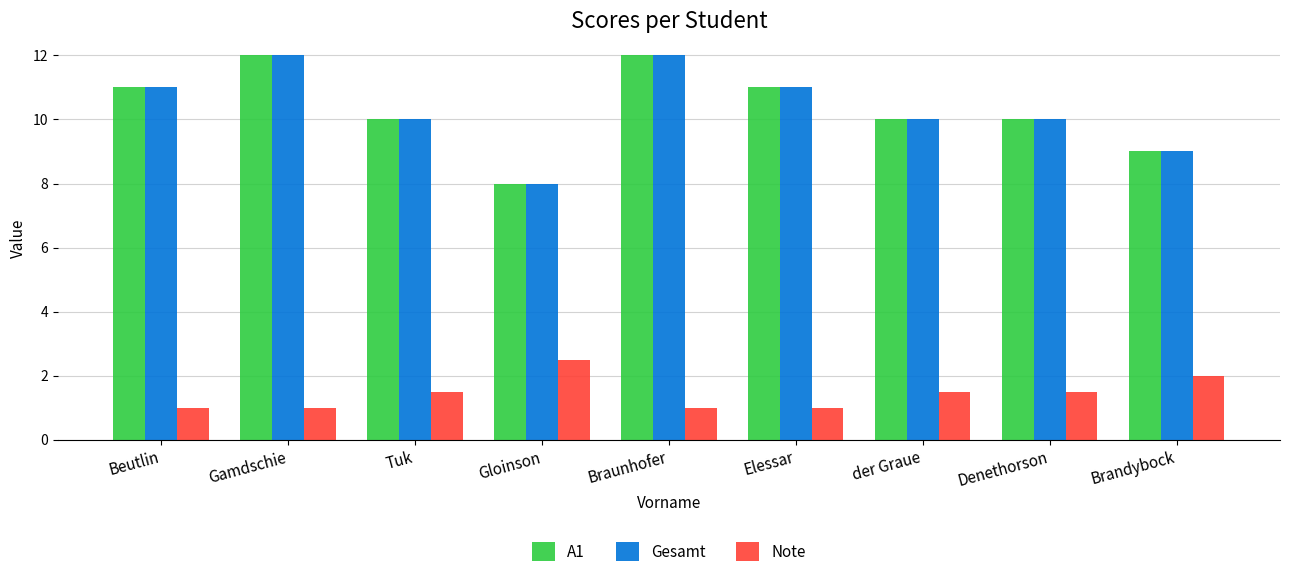

What is the value of the Note bar at the 1st from the left?

1.0